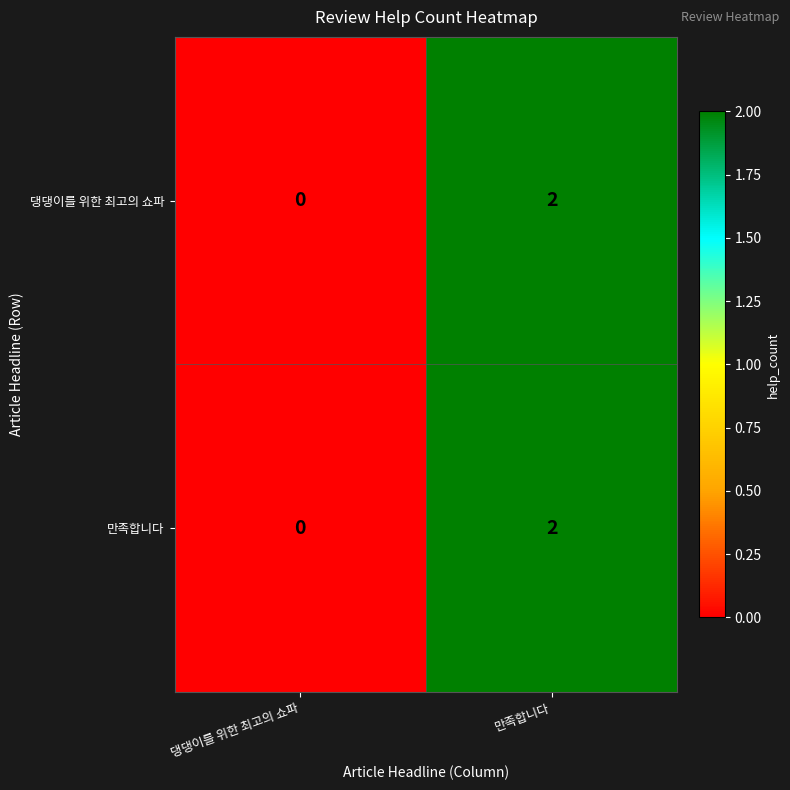

The value of 댕댕이를 위한 최고의 쇼파 at 만족합니다 is 2. True or false?

True